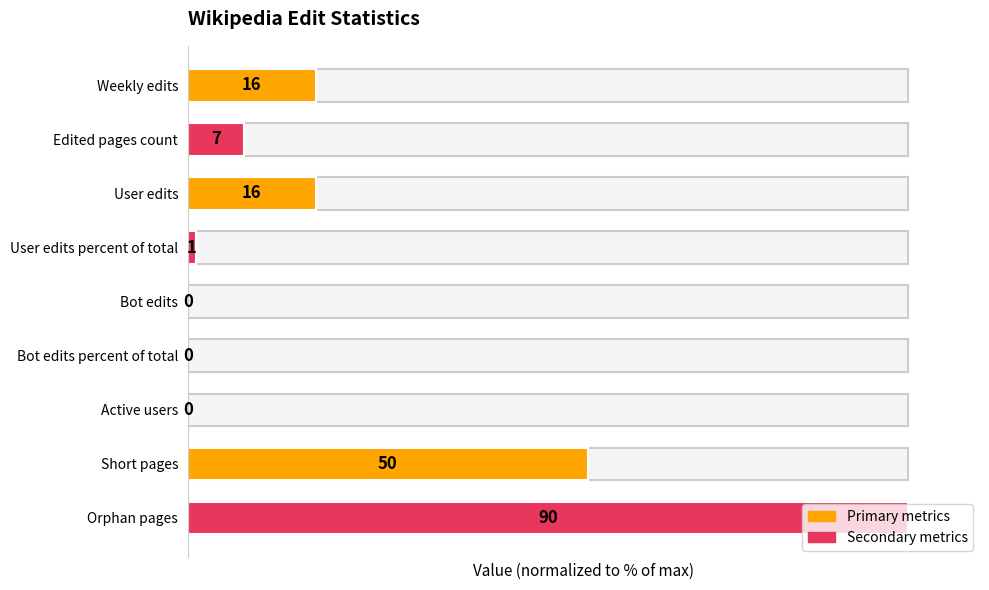

Are the bars horizontal?

Yes